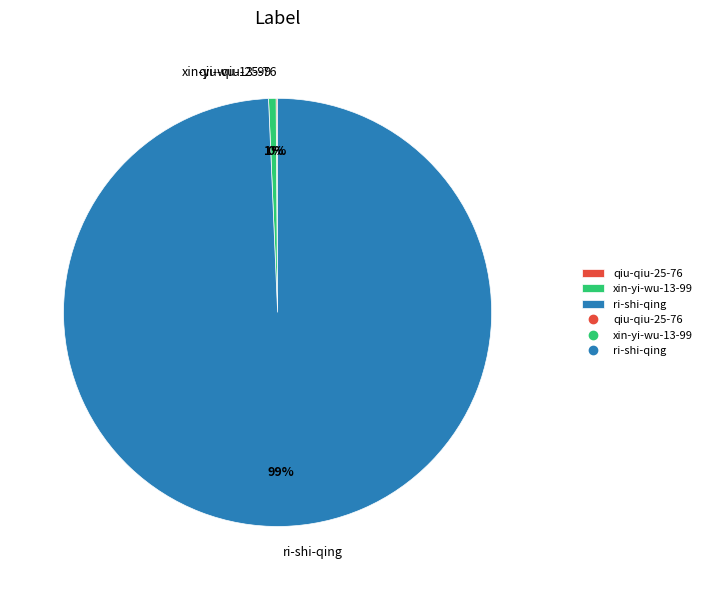

What percentage is the ri-shi-qing slice, to the nearest percent?

99%